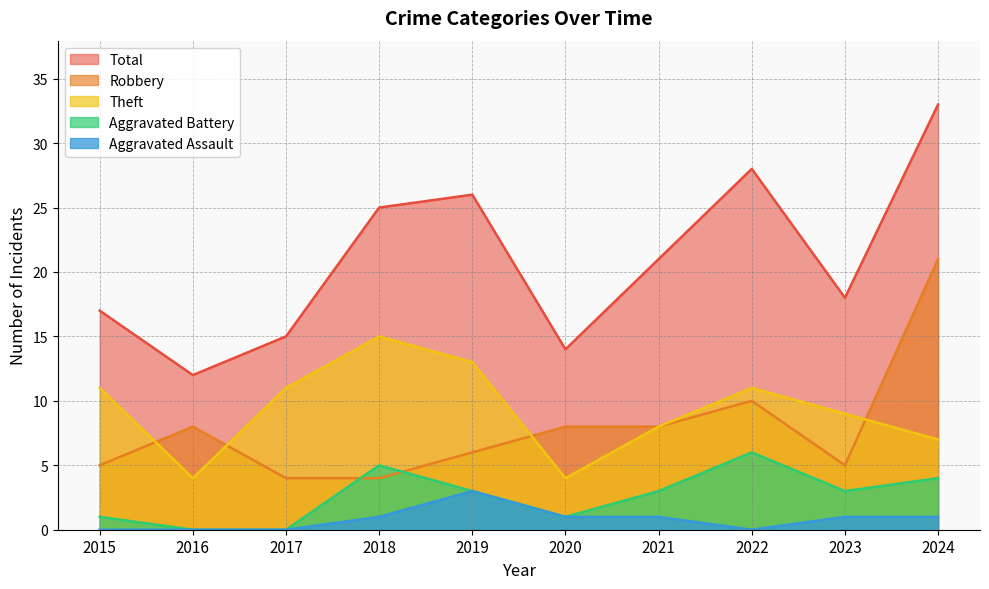

What is the approximate value of Aggravated Battery at 2022?

6